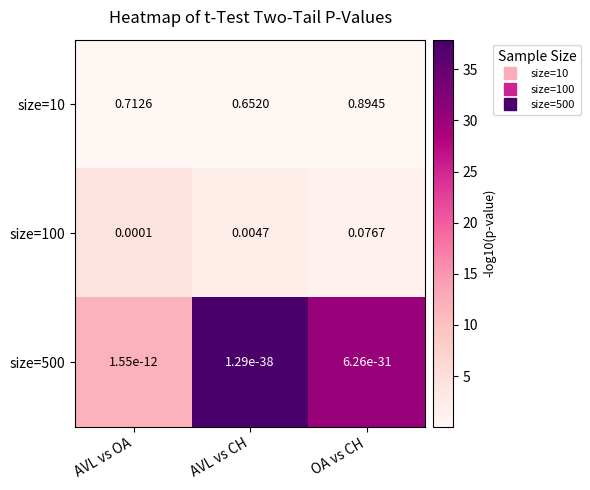

Is the value of size=100 at OA vs CH greater than the value of size=10 at AVL vs OA?

No